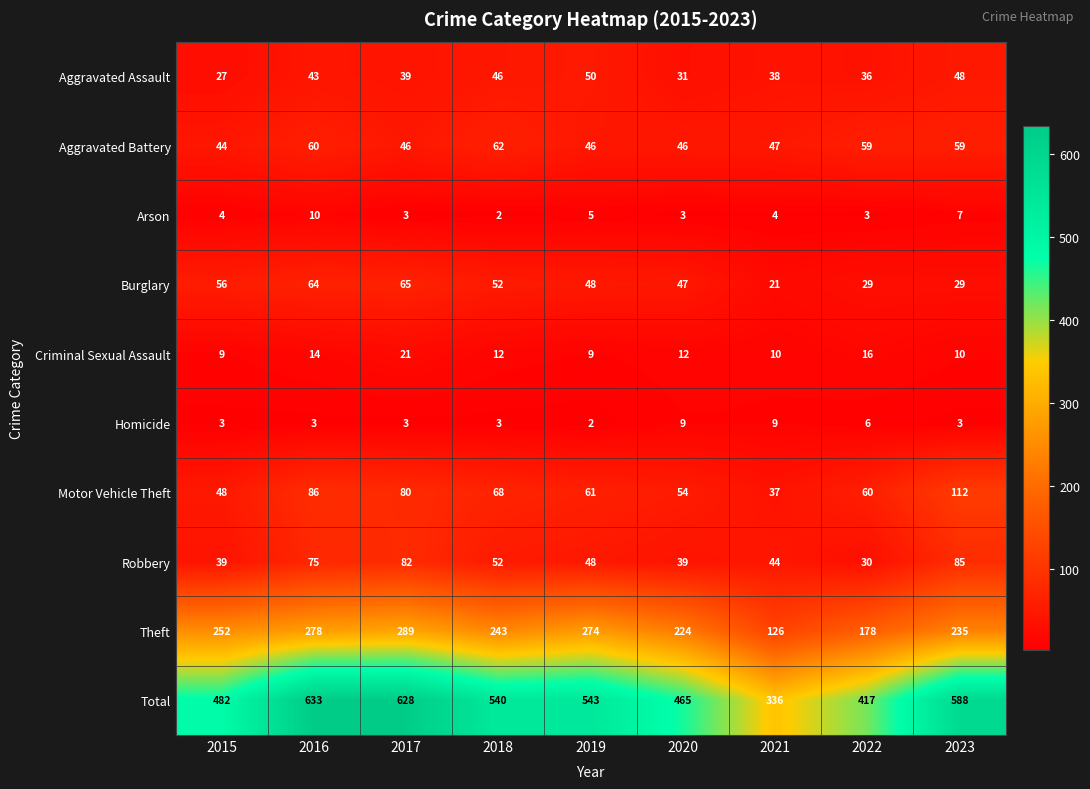

What is the sum of the Arson values at 2022 and 2020?

6